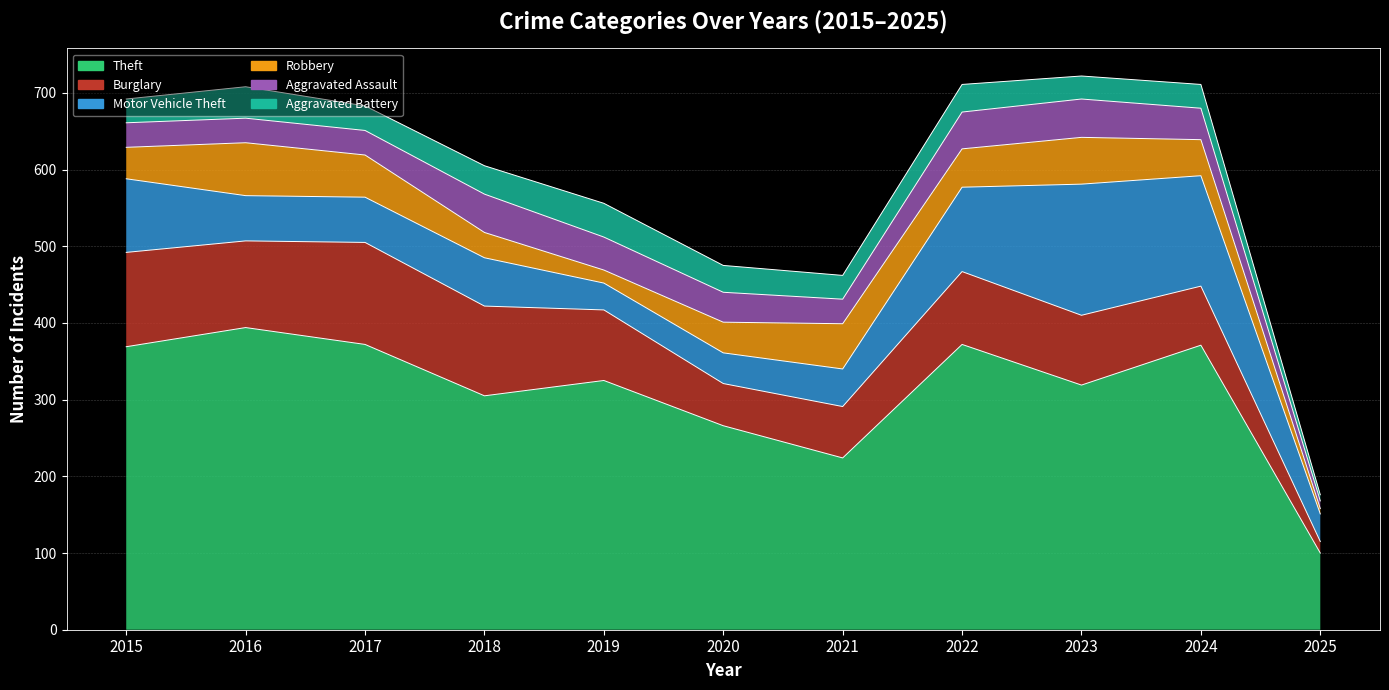

True or false: Burglary and Robbery intersect in this chart.

False